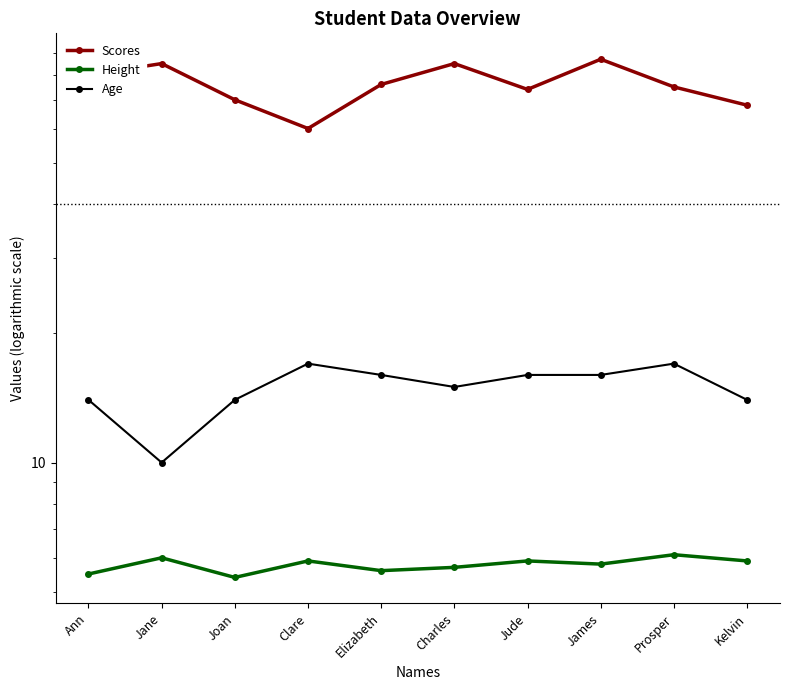

What position from the left is Clare?

4